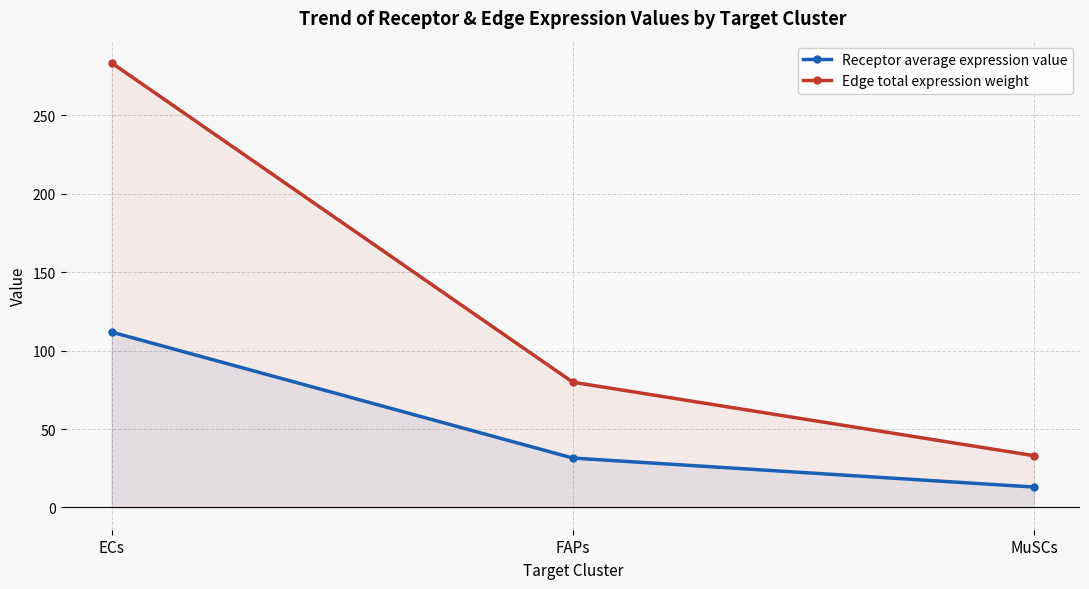

Which has a higher value, MuSCs or FAPs?

FAPs